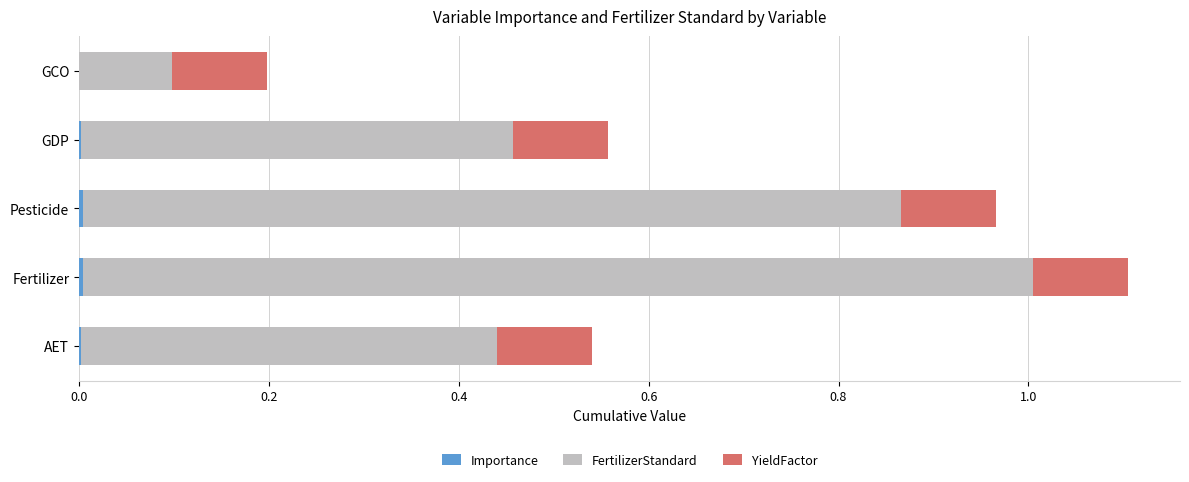

At which category is the sum across all series the highest?

Fertilizer